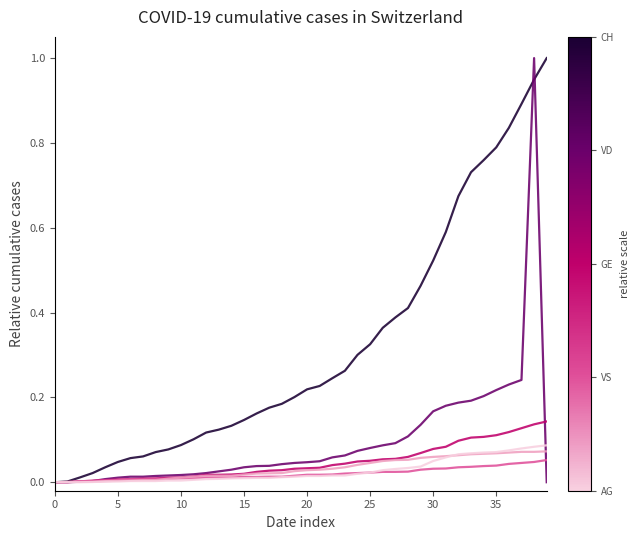

What is the greatest value displayed?

1.0